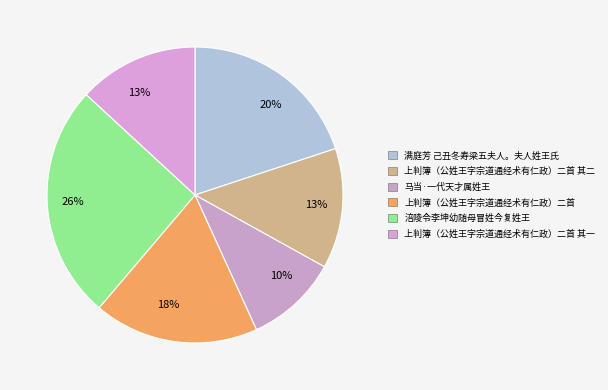

True or false: 满庭芳 己丑冬寿梁五夫人。夫人姓王氏 accounts for 30% of the total.

False